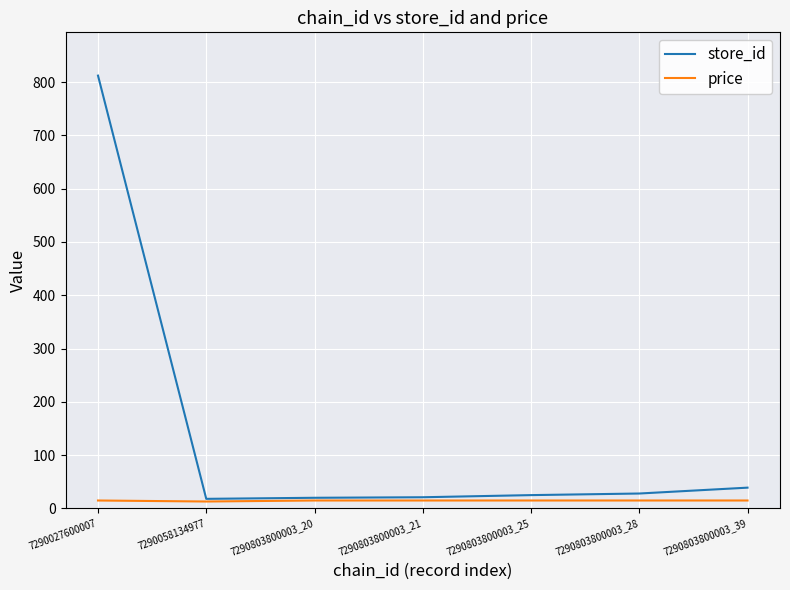

What is the sum of the store_id values at 7290803800003_39 and 7290803800003_21?

60.0